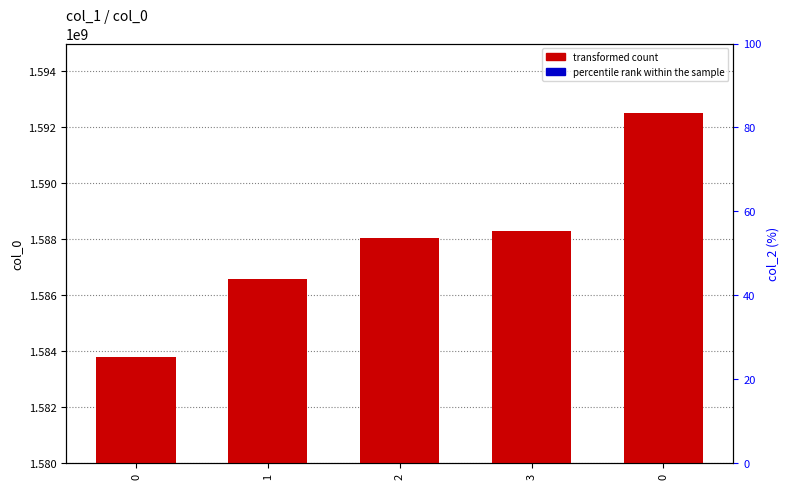

What is the total value across all series at 0?

1583800298